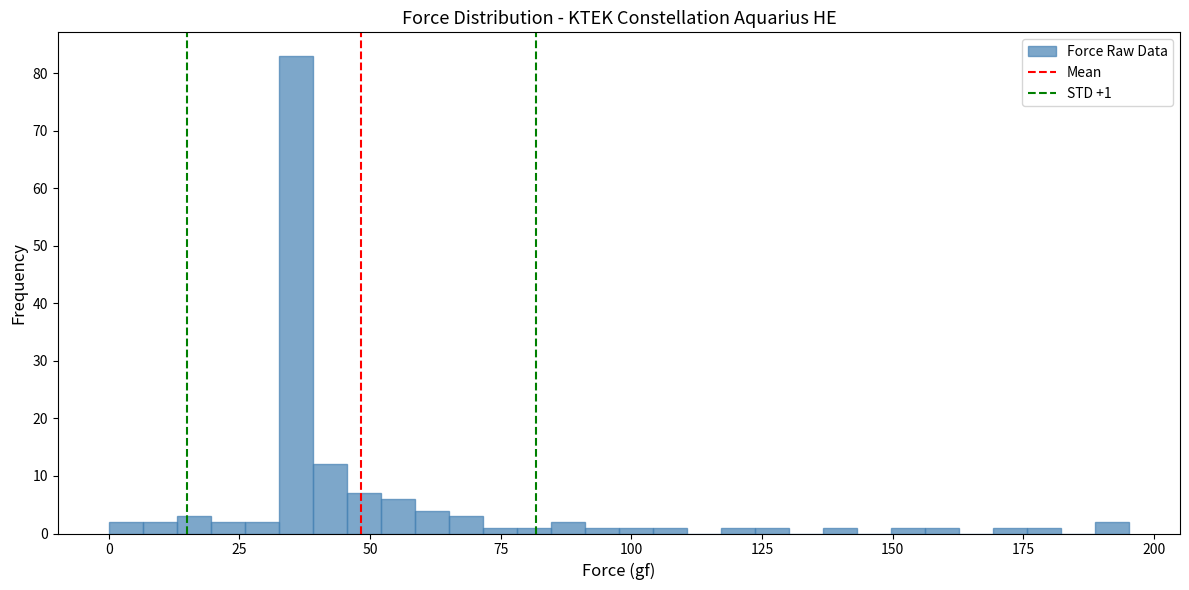

Read against the x-axis, roughly where is the centre of the tallest bar?

35